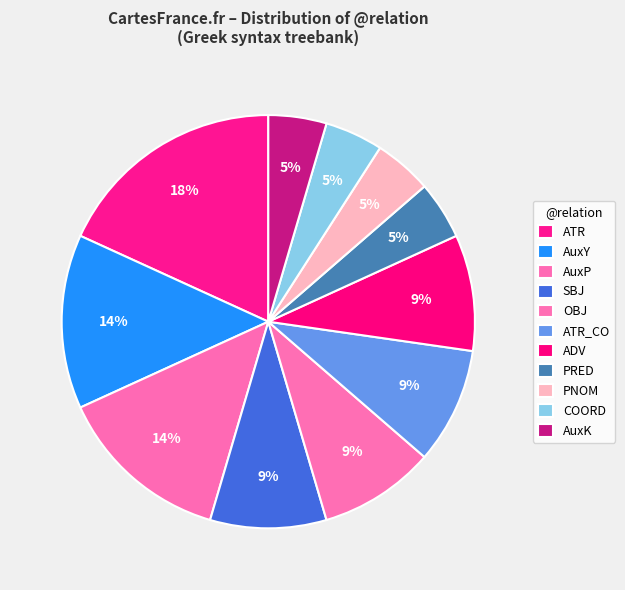

Is the sum of ADV and AuxK greater than half?

No